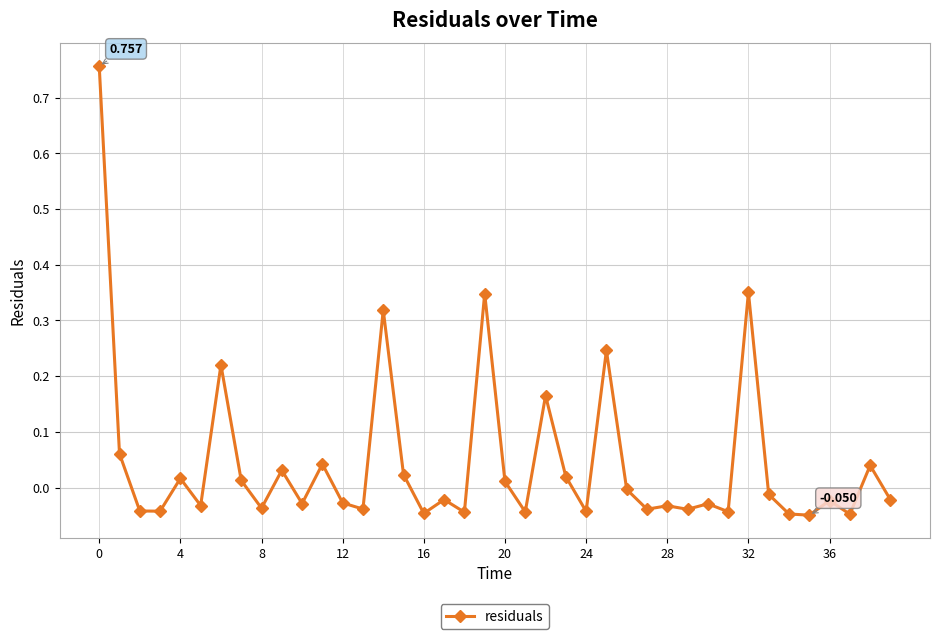

True or false: the data has more than 1 interior local peaks.

True